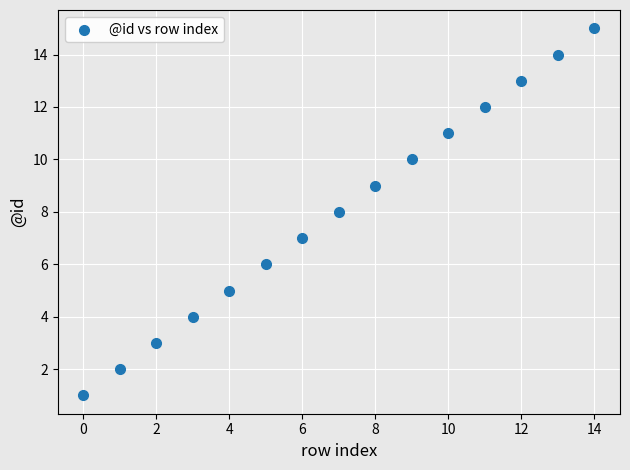

What is the range of Y values (max minus min)?

14